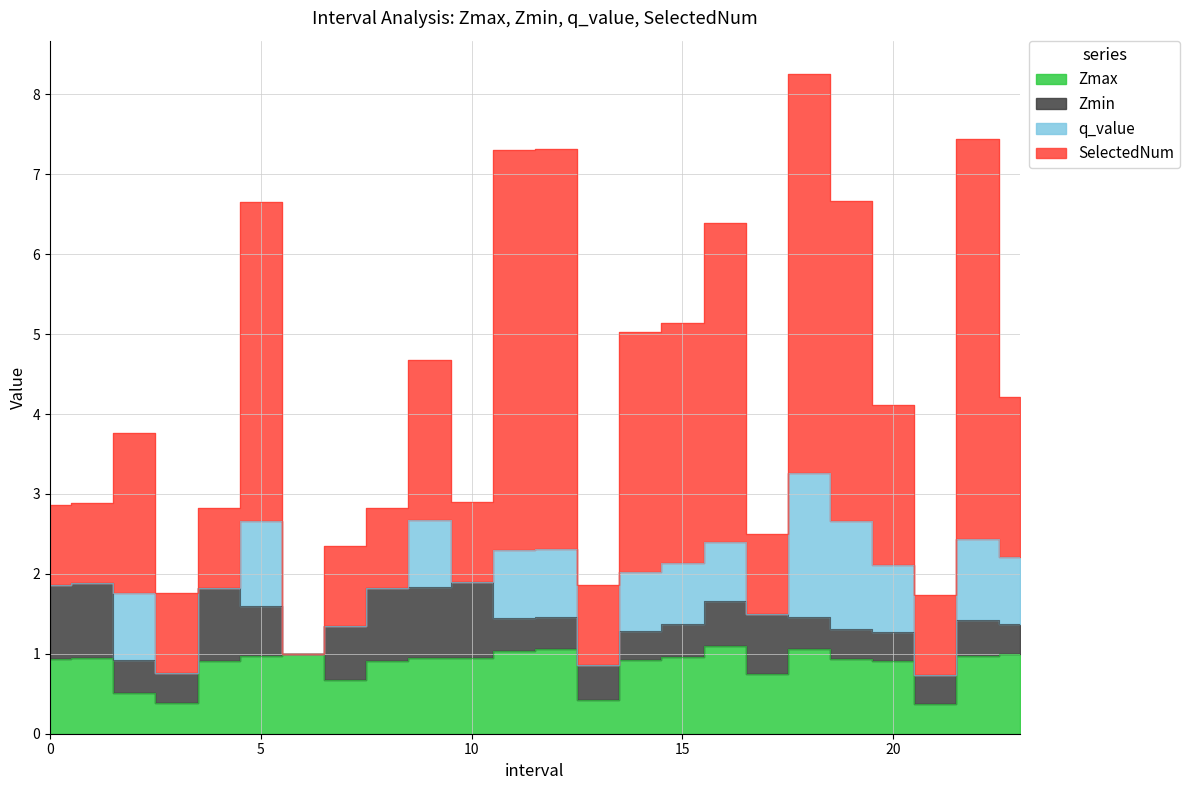

What is the sum of the Zmax values at 4 and 3?

1.3